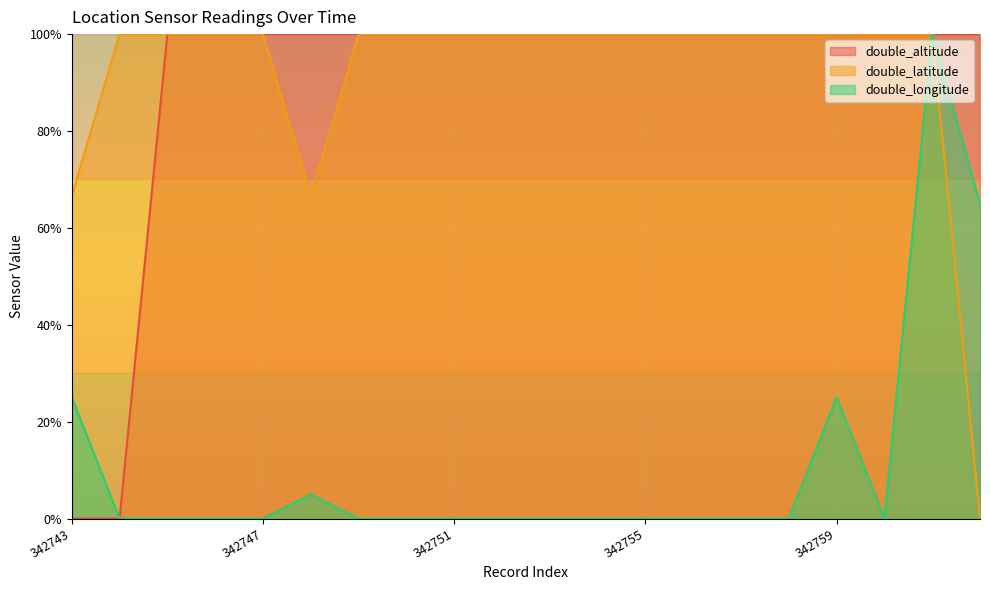

How many interior local valleys does the double_longitude series have?

1